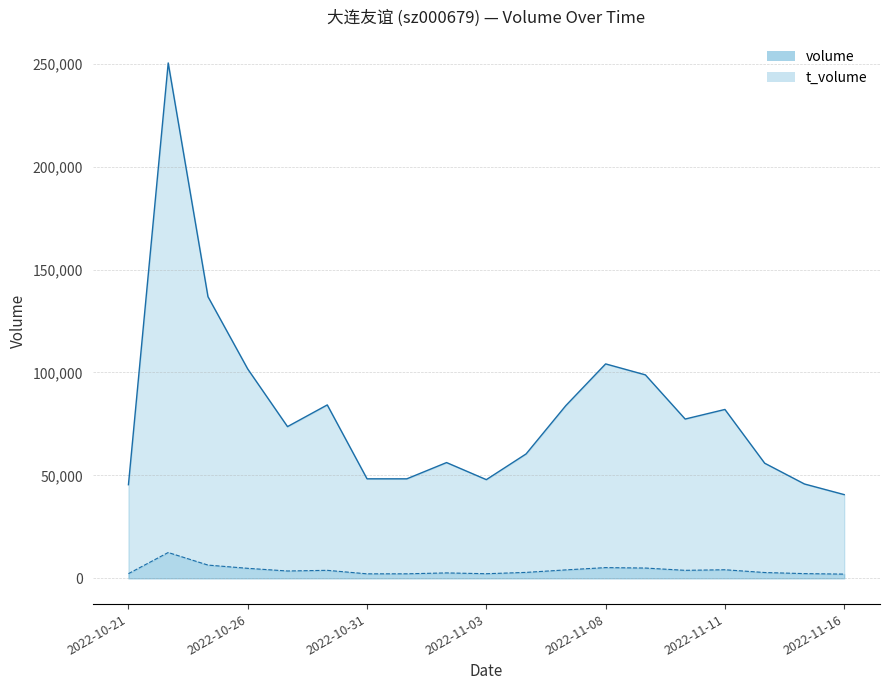

True or false: t_volume and volume intersect in this chart.

False